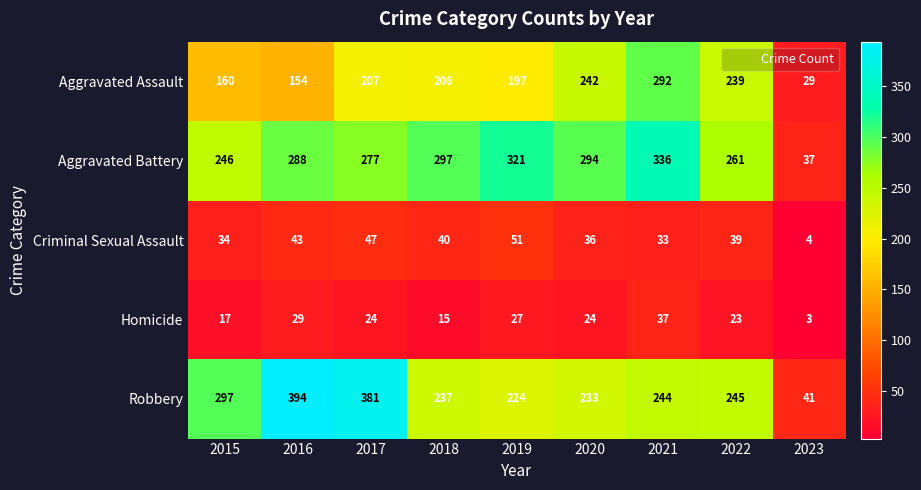

What is the total value across all series at 2023?

114